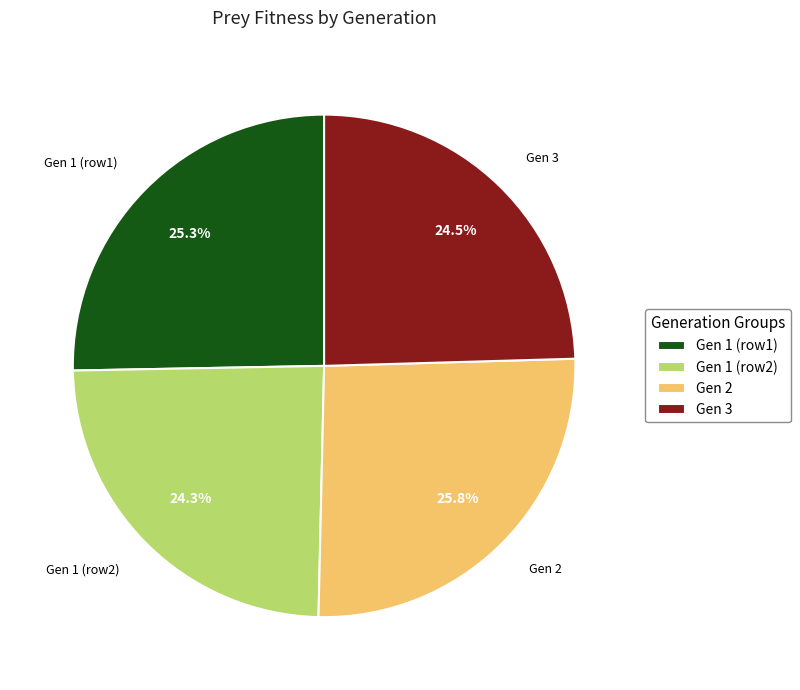

Approximately how many times larger is the value at Gen 2 compared to Gen 3?

1.1